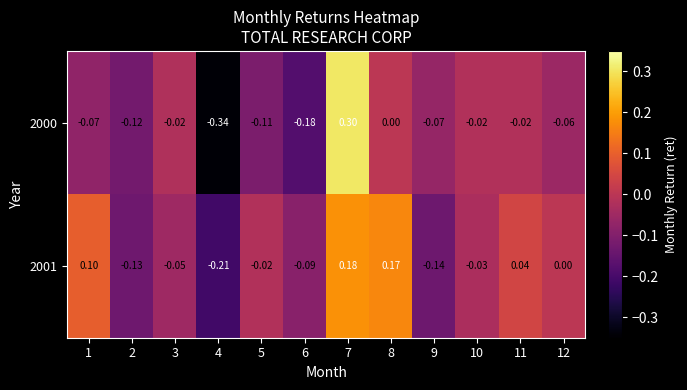

What is the smallest value displayed?

-0.3